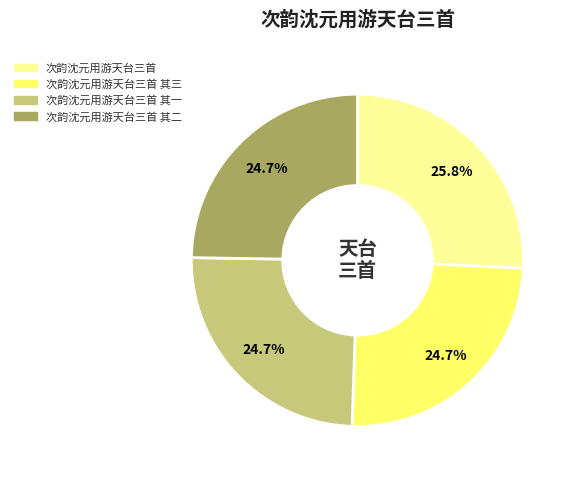

Is there any slice that represents more than half of the pie?

No